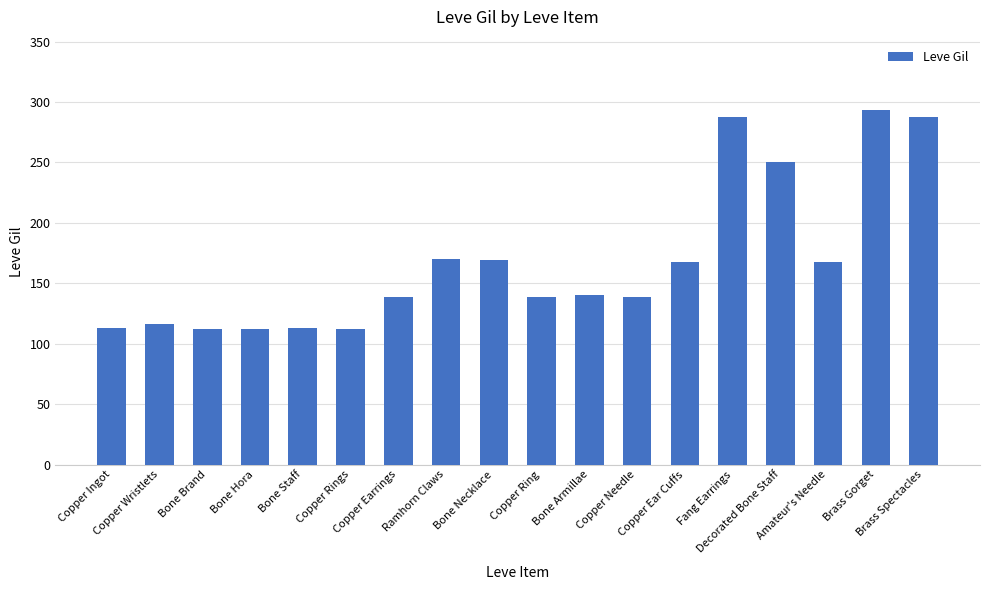

What is the greatest value displayed?

293